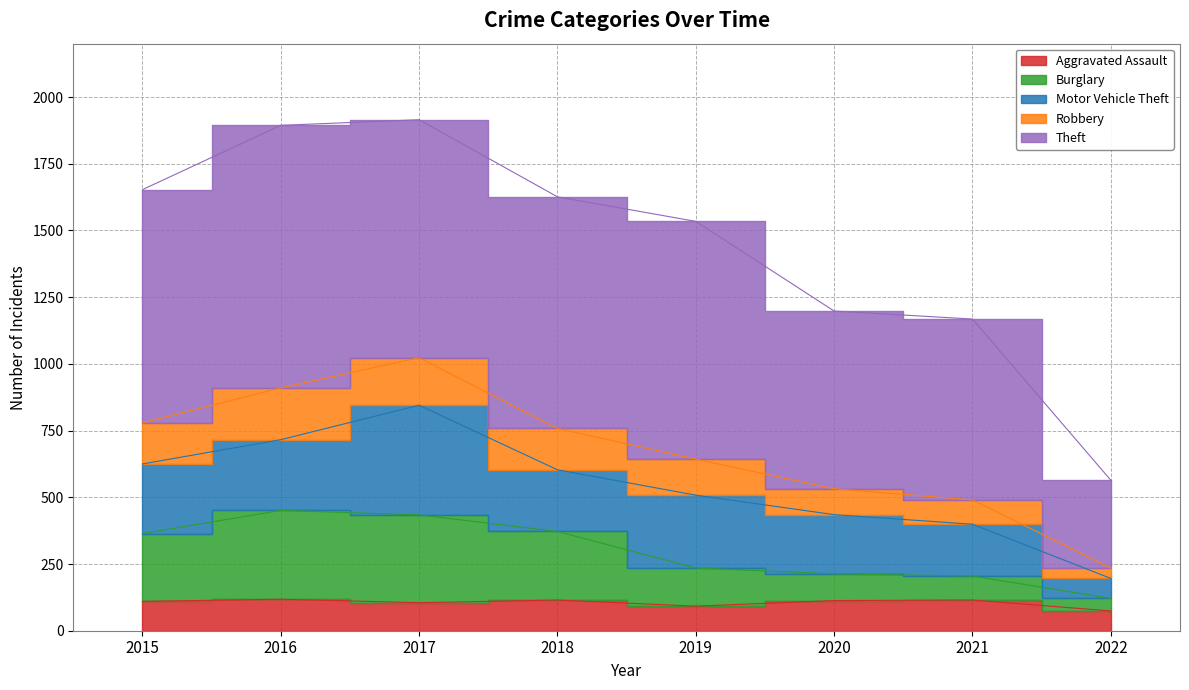

Which label corresponds to the largest value in the chart?

2017